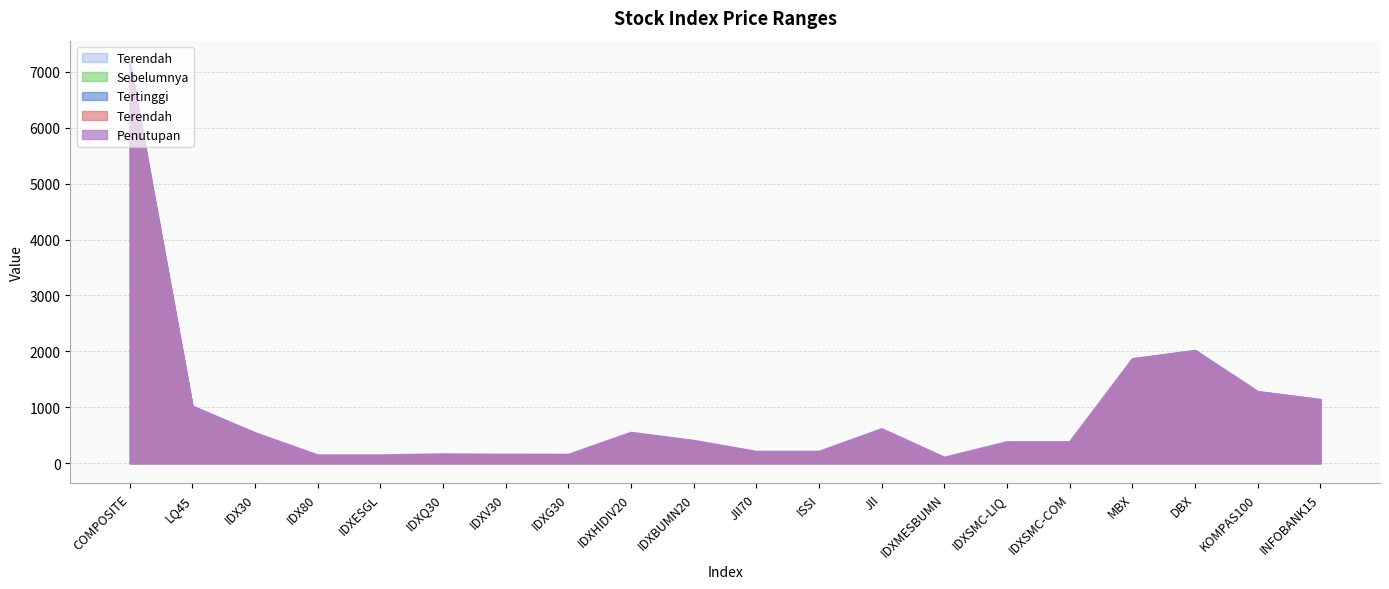

Which series has the largest range (max minus min)?

Tertinggi